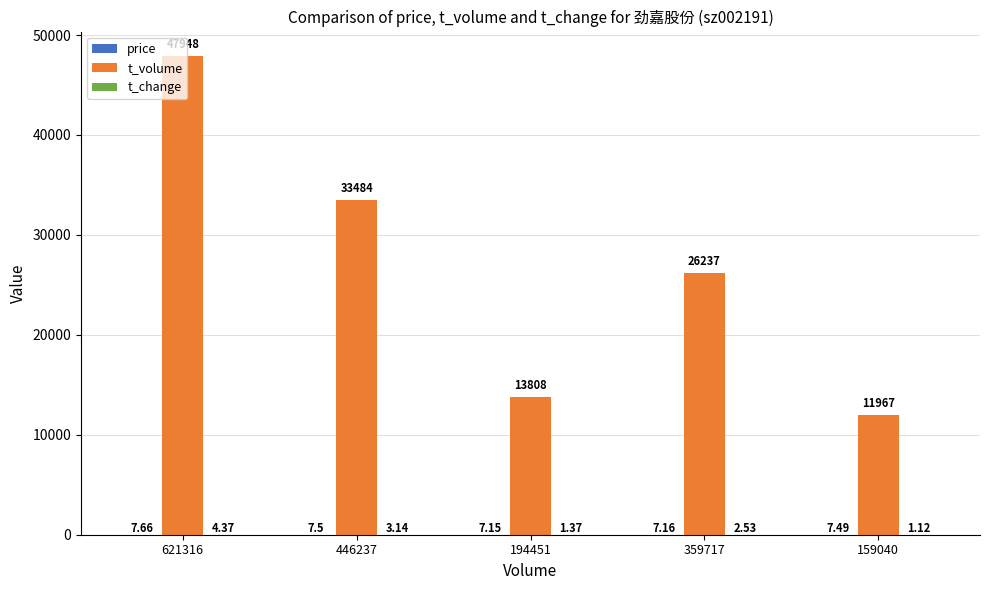

At which category is the sum across all series the highest?

621316